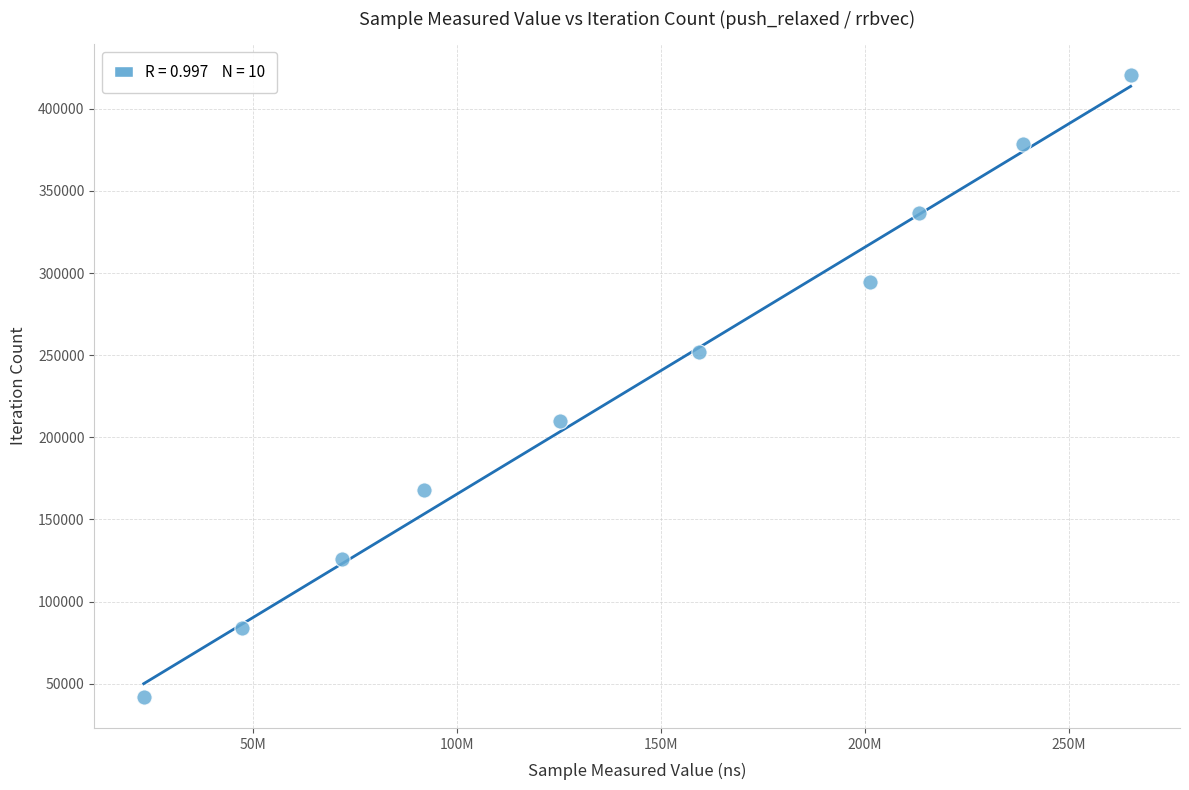

What is the average Y value?

231220